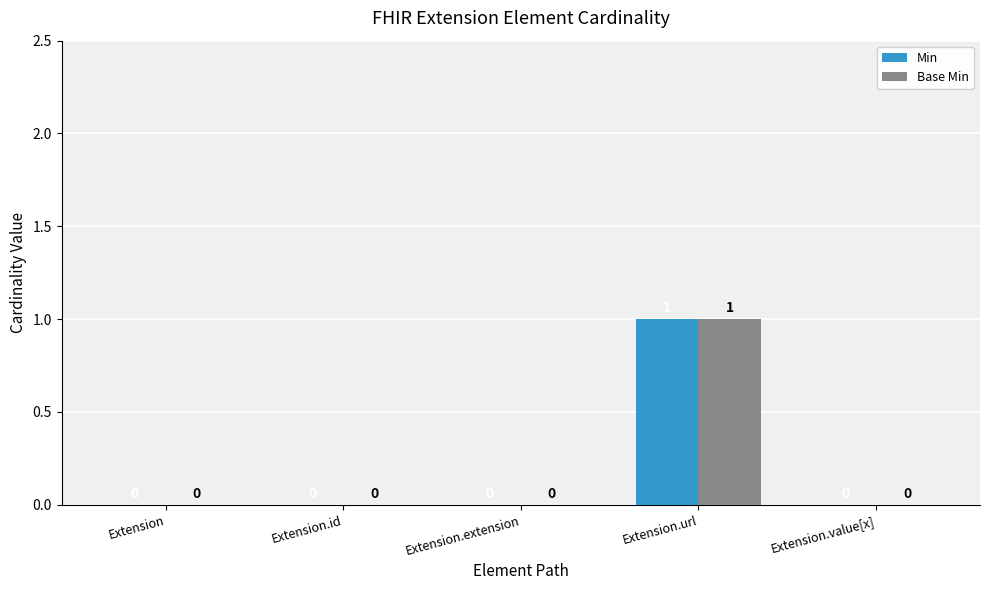

Is the value of Base Min at Extension.extension greater than the value of Min at Extension.url?

No